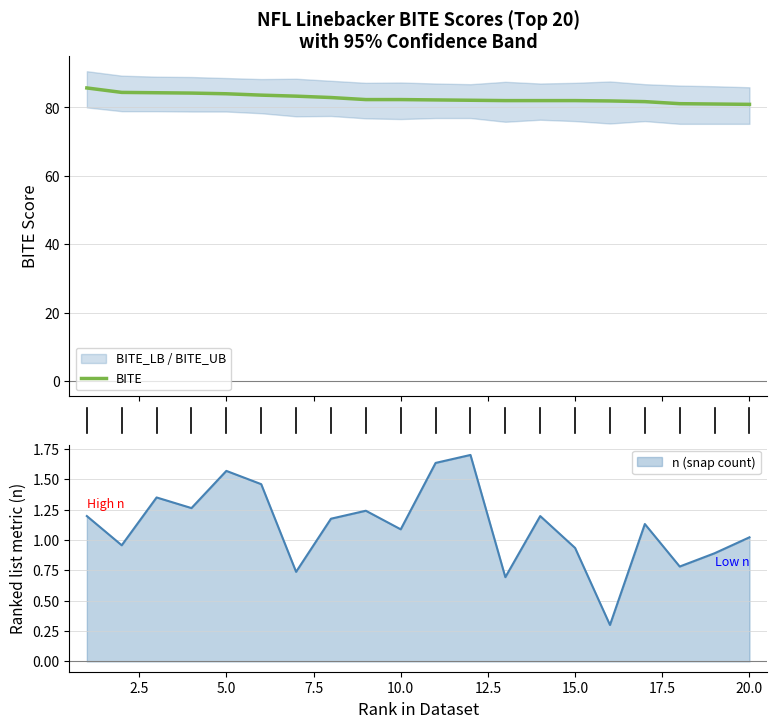

What is the minimum value shown in the chart?

80.9